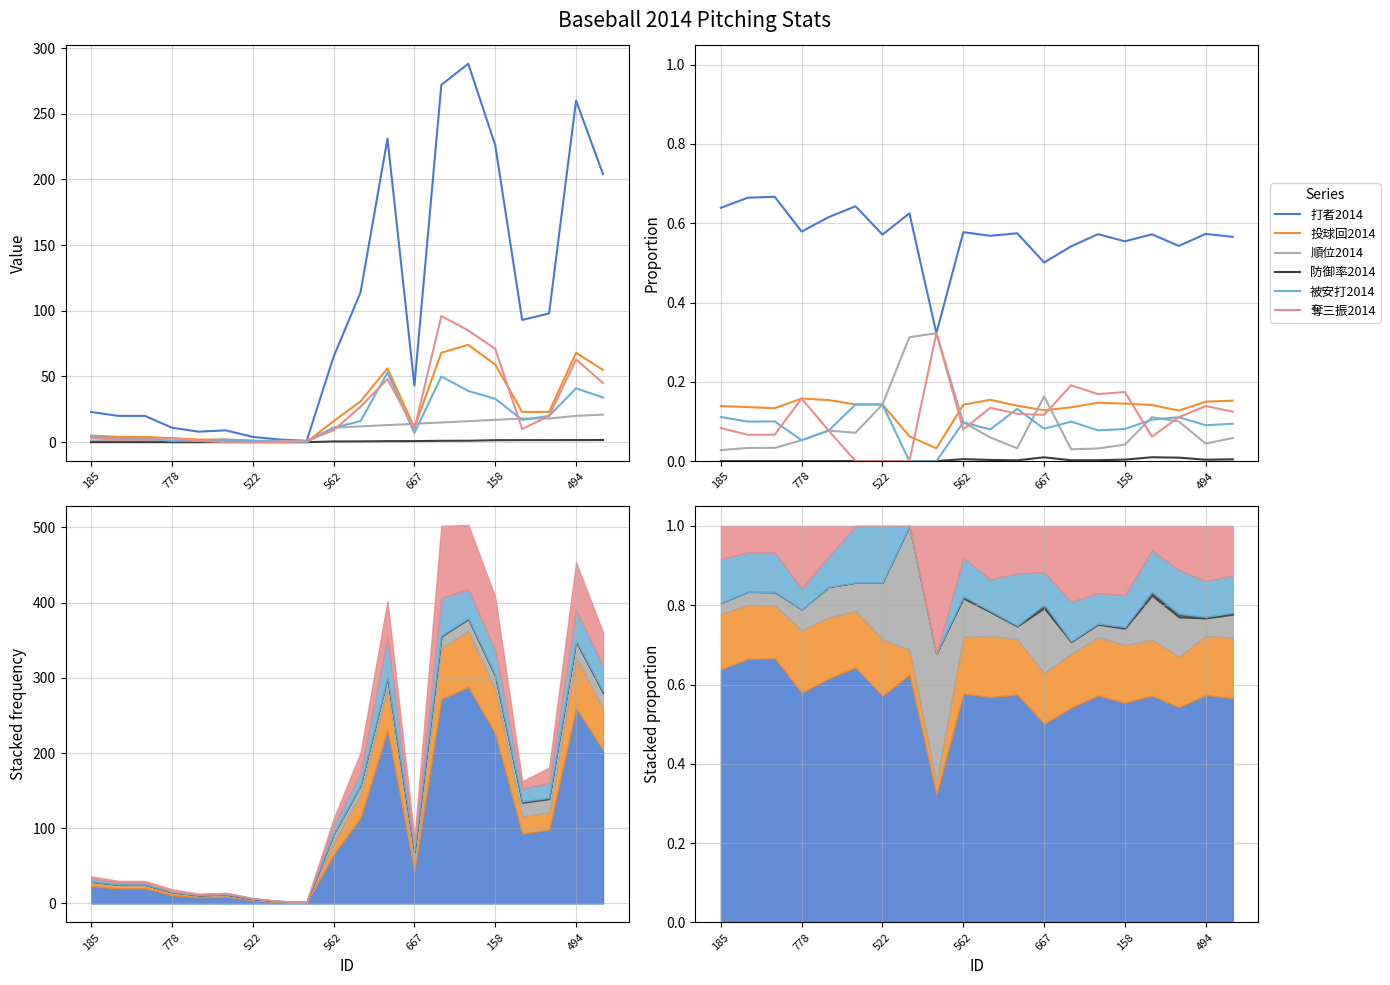

The value of 防御率2014 at 10 is 0.0. True or false?

False